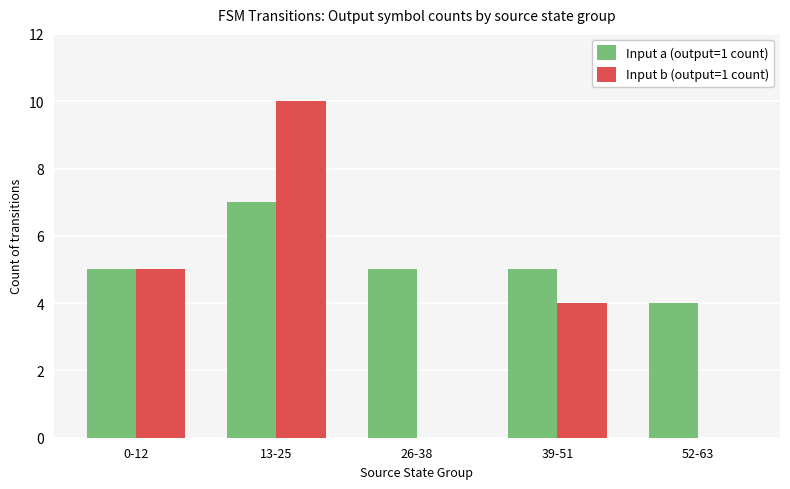

Reading right to left, what are all the values shown in this chart?

Input a (output=1 count): 4	5	5	7	5
Input b (output=1 count): 0	4	0	10	5